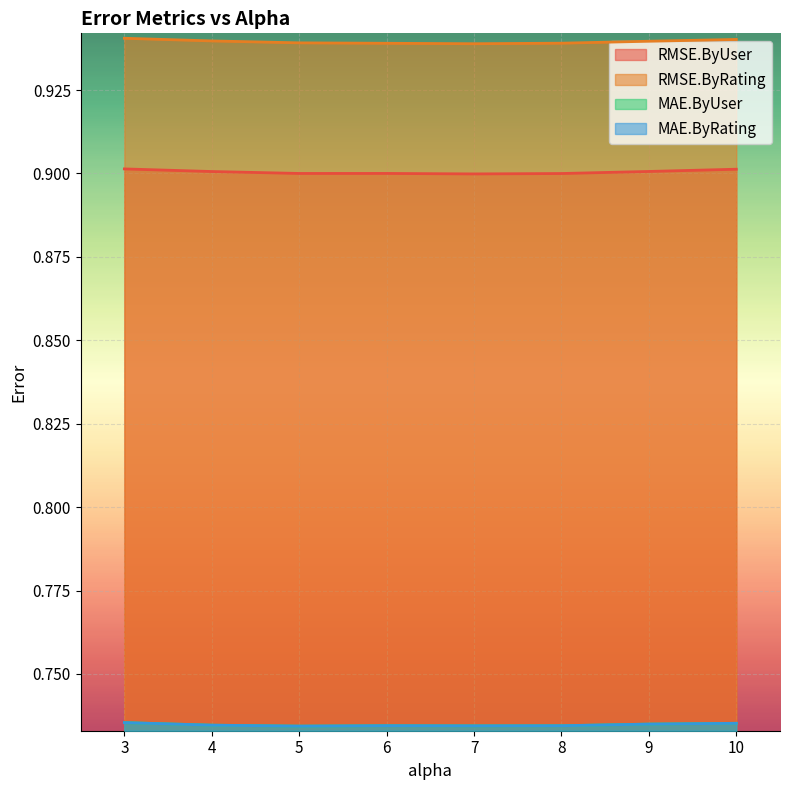

What is the sum of the MAE.ByUser values at 4.0 and 9.0?

1.5